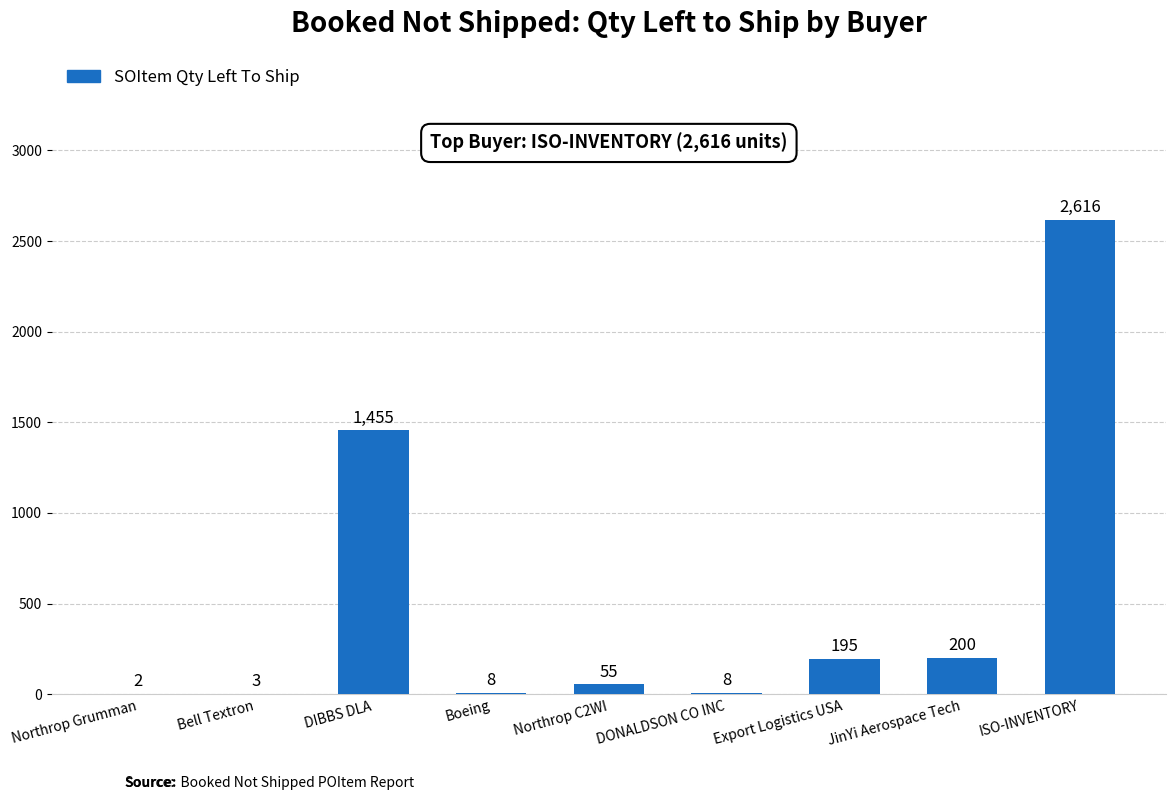

The chart shows a value of 8 at DONALDSON CO INC. True or false?

True